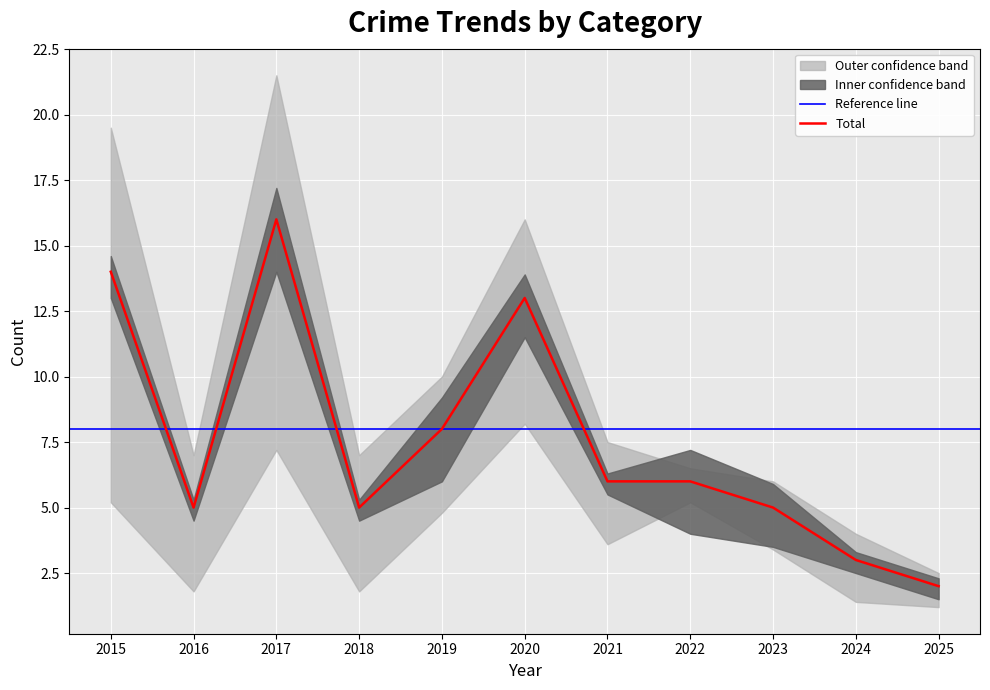

True or false: Aggravated Battery has a value of 2 at 2024.

False